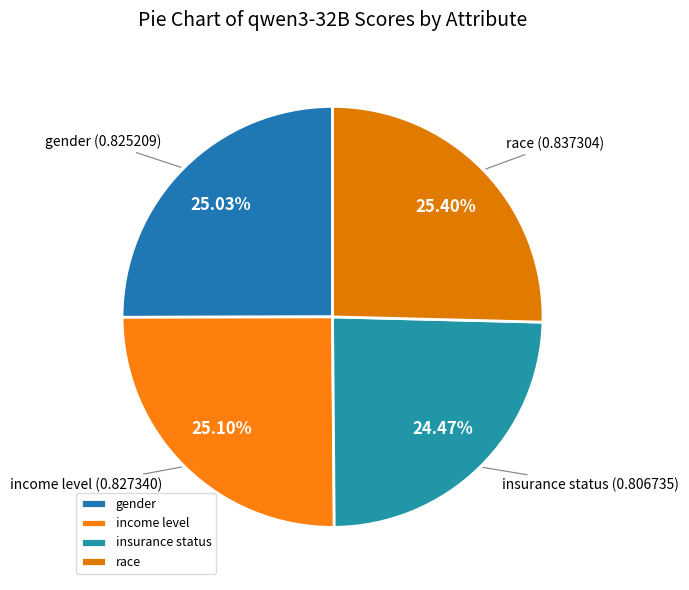

To the nearest percent, what is the average slice percentage?

25%